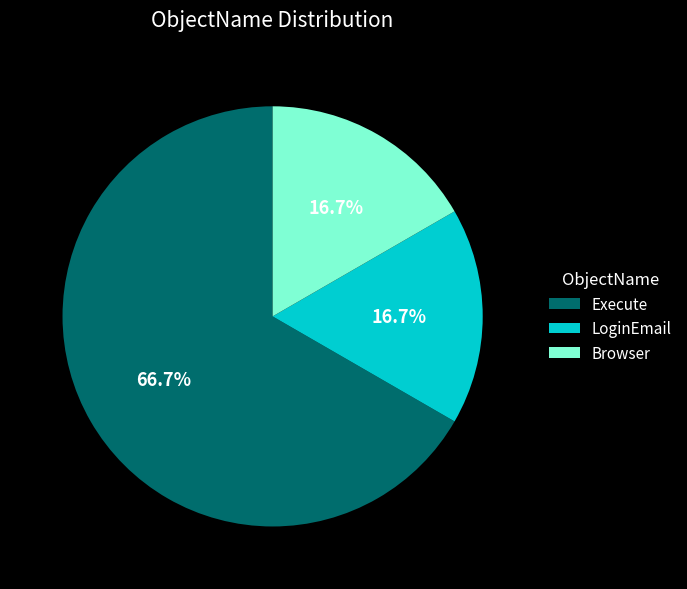

Which has a higher value, Browser or Execute?

Execute